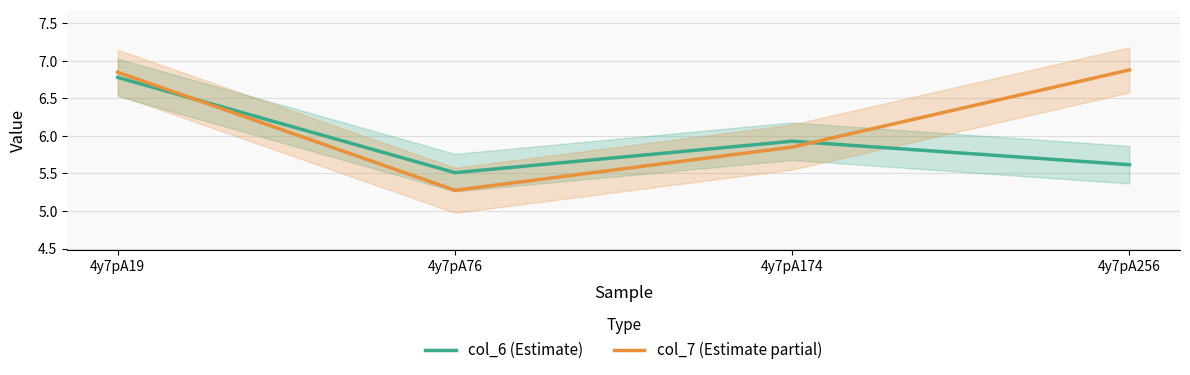

Rank the categories by col_6 (Estimate) value from lowest to highest.

4y7pA76, 4y7pA256, 4y7pA174, 4y7pA19